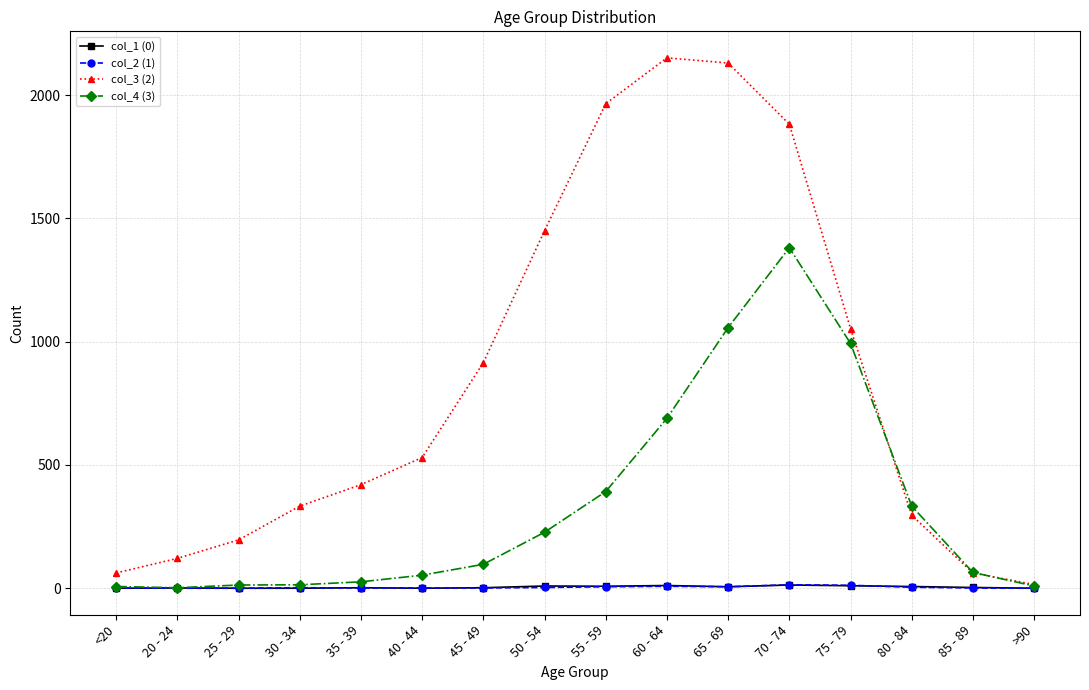

The value of col_3 (2) at 40 - 44 is 530. True or false?

True